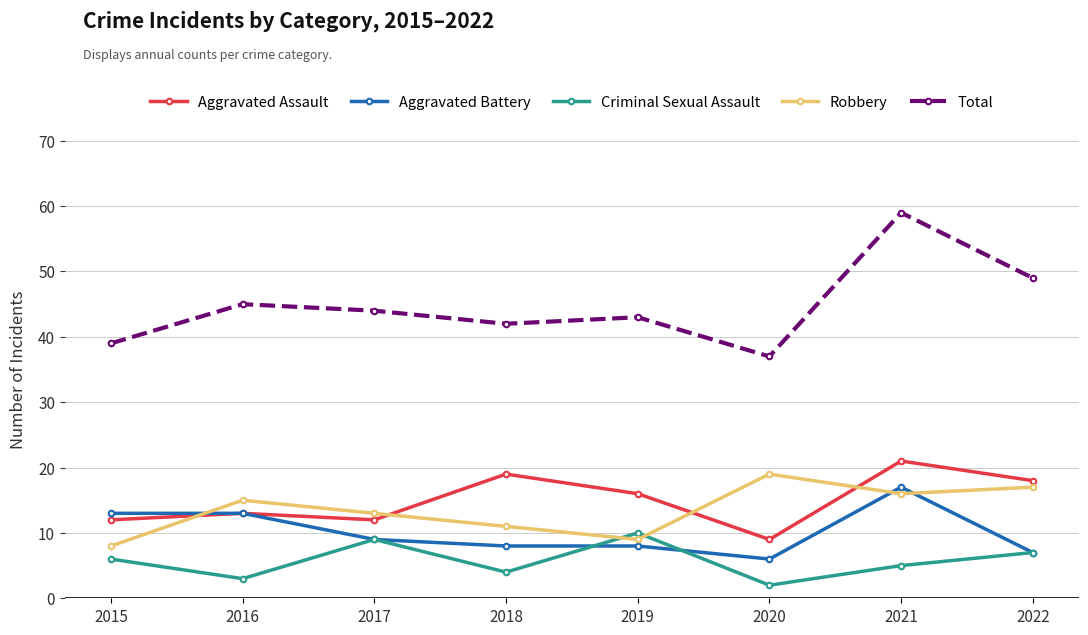

Rank the series by their maximum value, from lowest to highest.

Criminal Sexual Assault, Aggravated Battery, Robbery, Aggravated Assault, Total